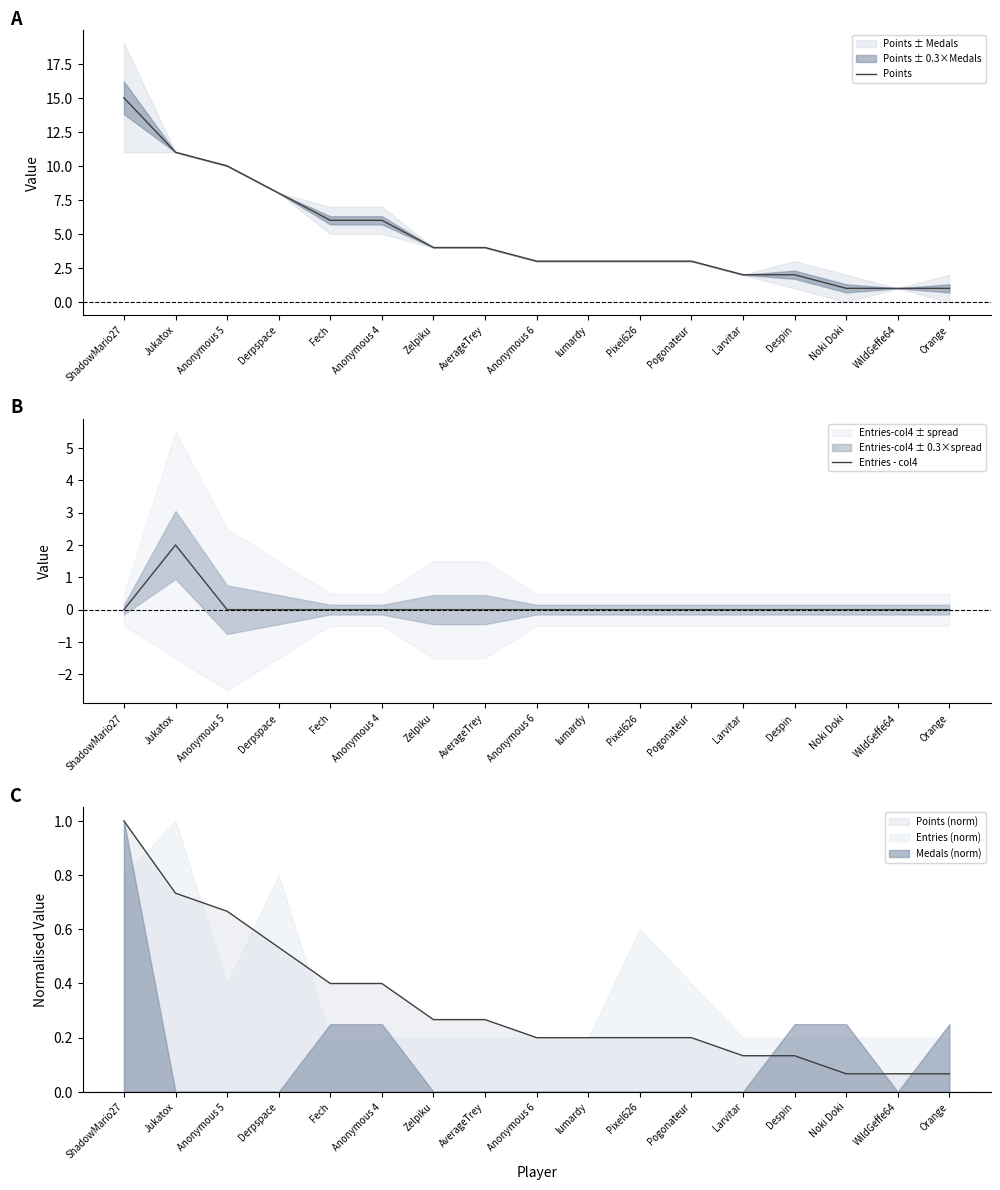

List the series in order of their peak value, lowest first.

Entries - col4, Points